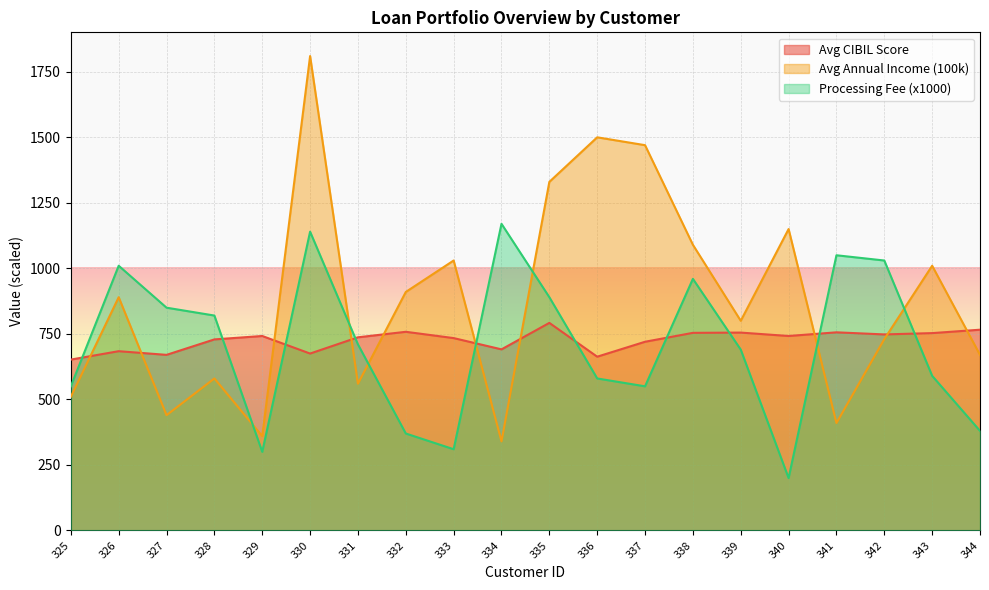

At which category is the sum across all series the highest?

330